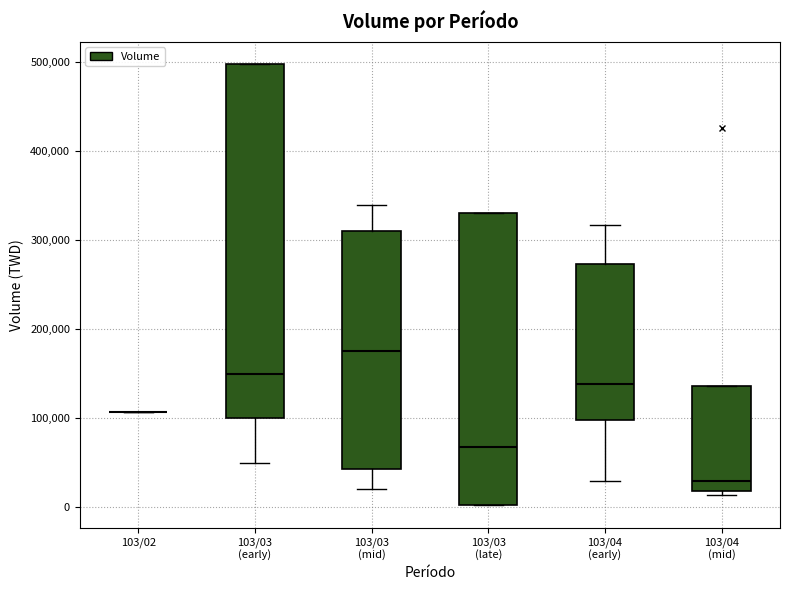

Which box is the tallest, from its lower edge to its upper edge?

103/03 (early)